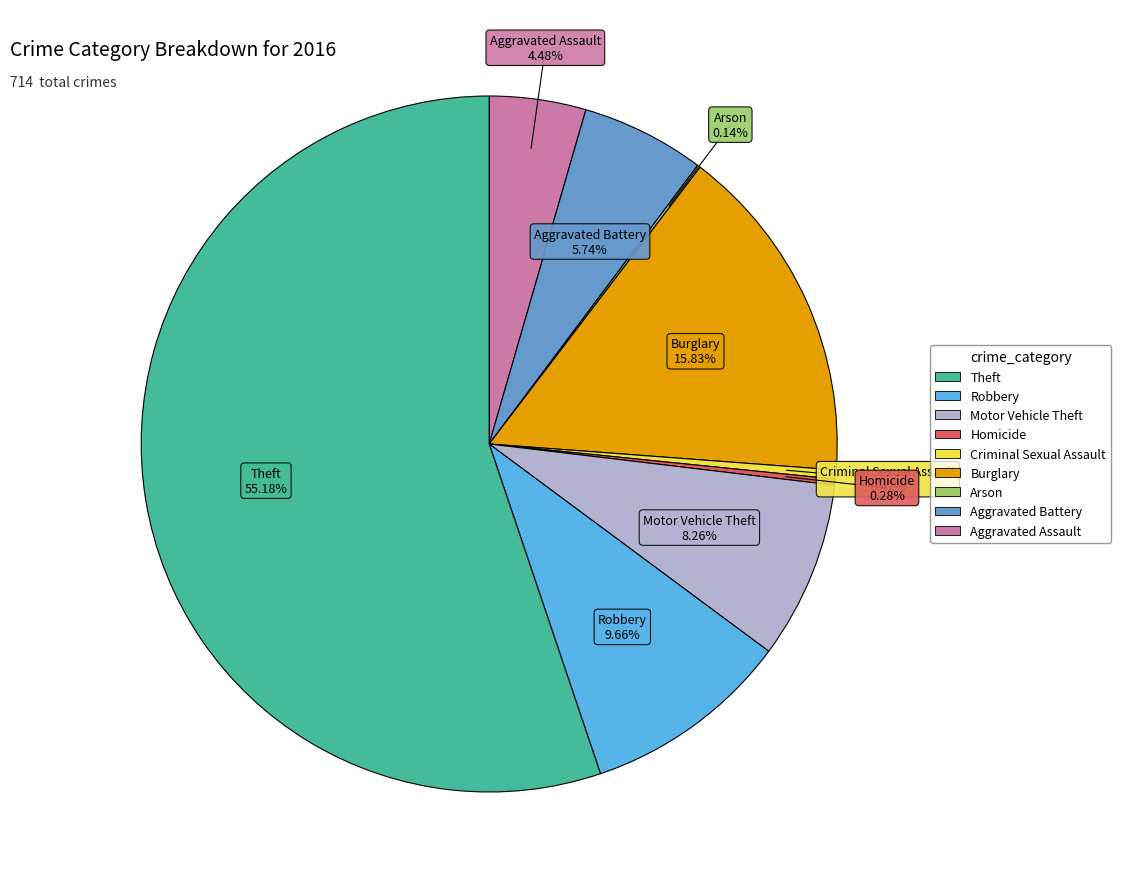

Is there any slice that represents more than half of the pie?

Yes